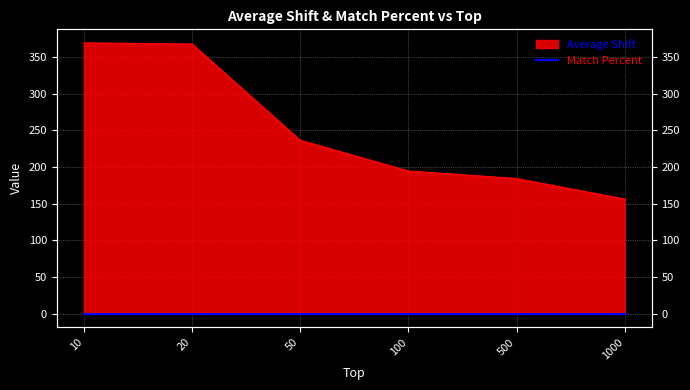

What is the value of the 1st point from the left?

369.4